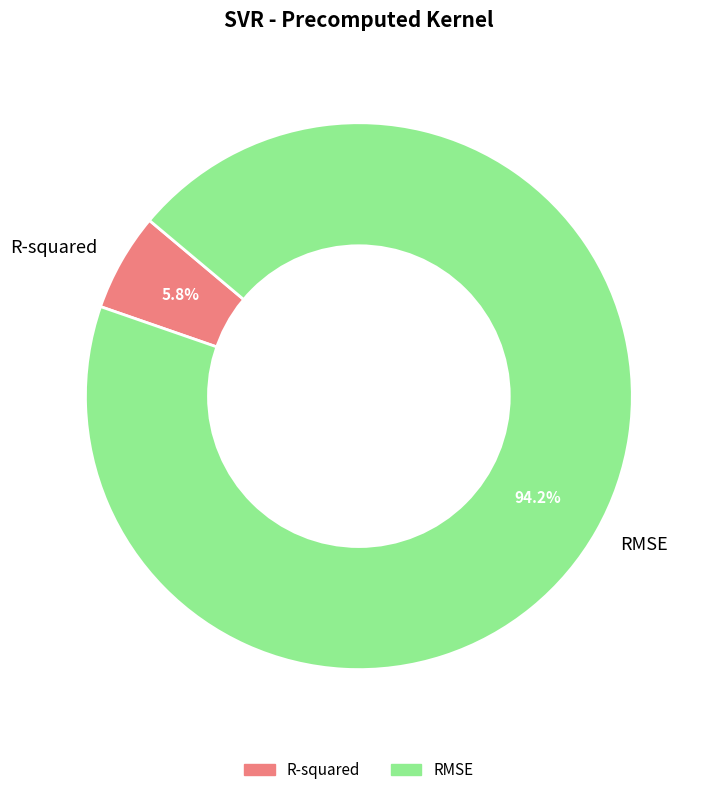

True or false: R-squared accounts for 6% of the total.

True